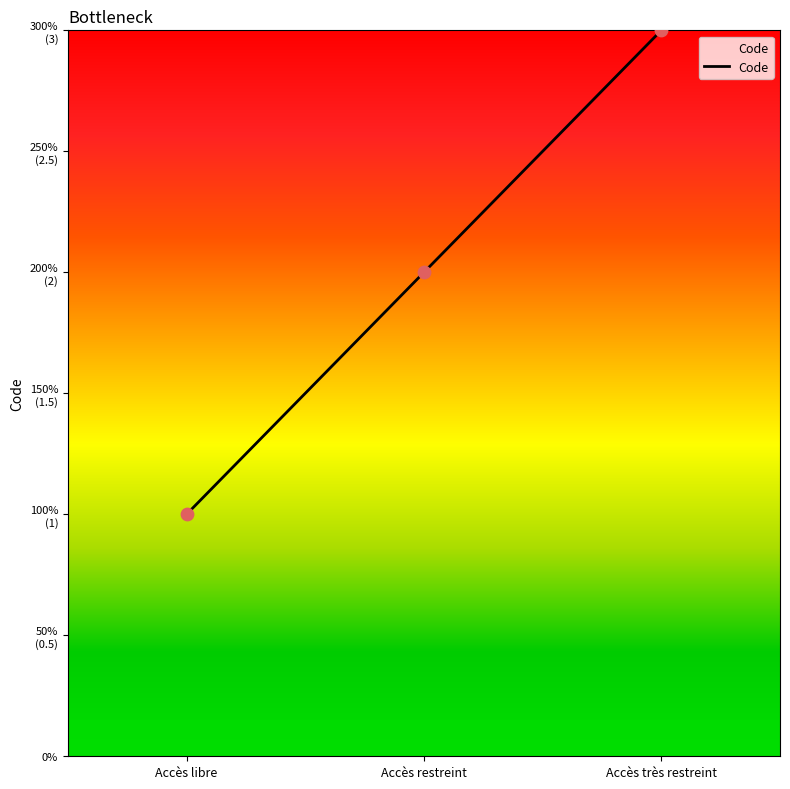

Which has a higher value, Accès libre or Accès restreint?

Accès restreint